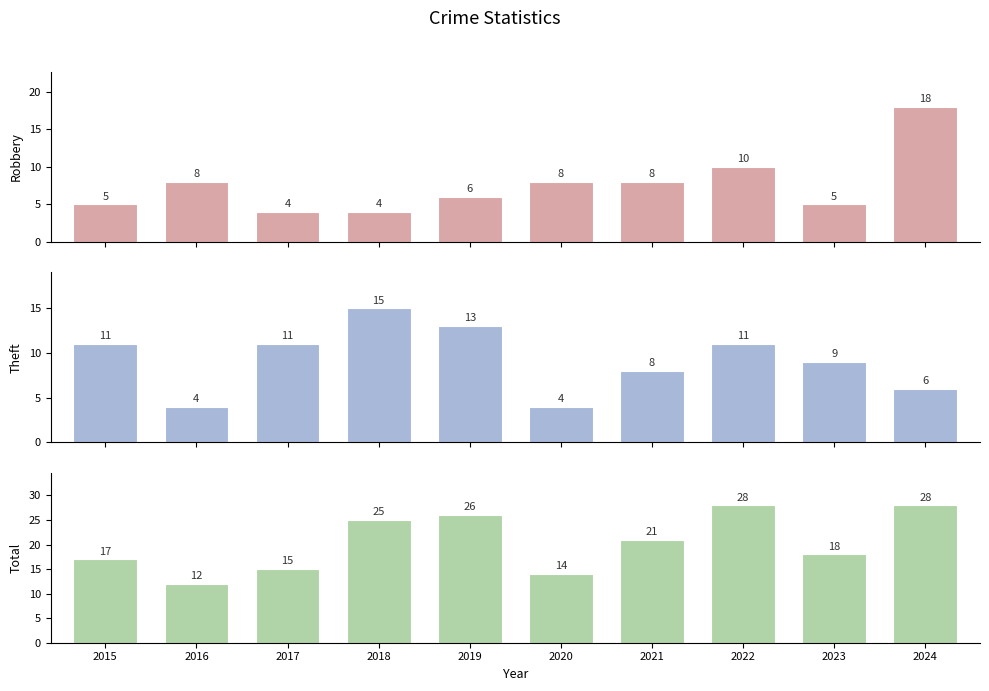

Does the chart contain any negative values?

No